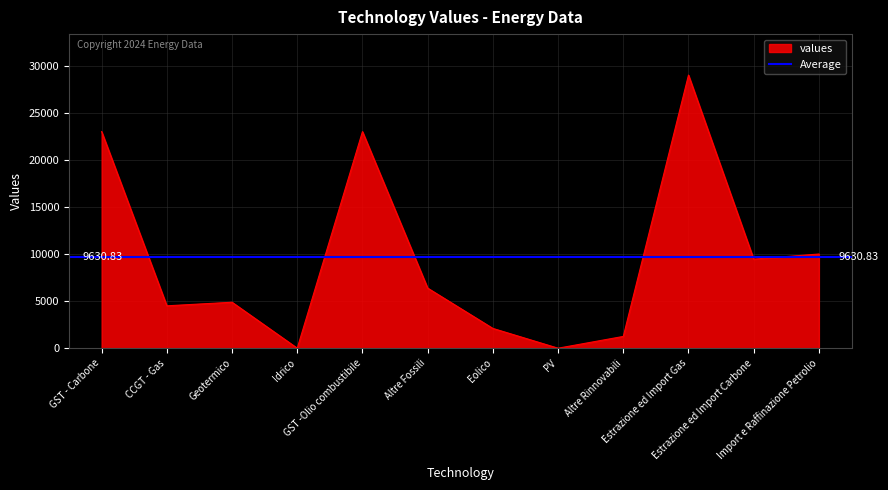

What is the sum of the values at Eolico and Idrico?

2100